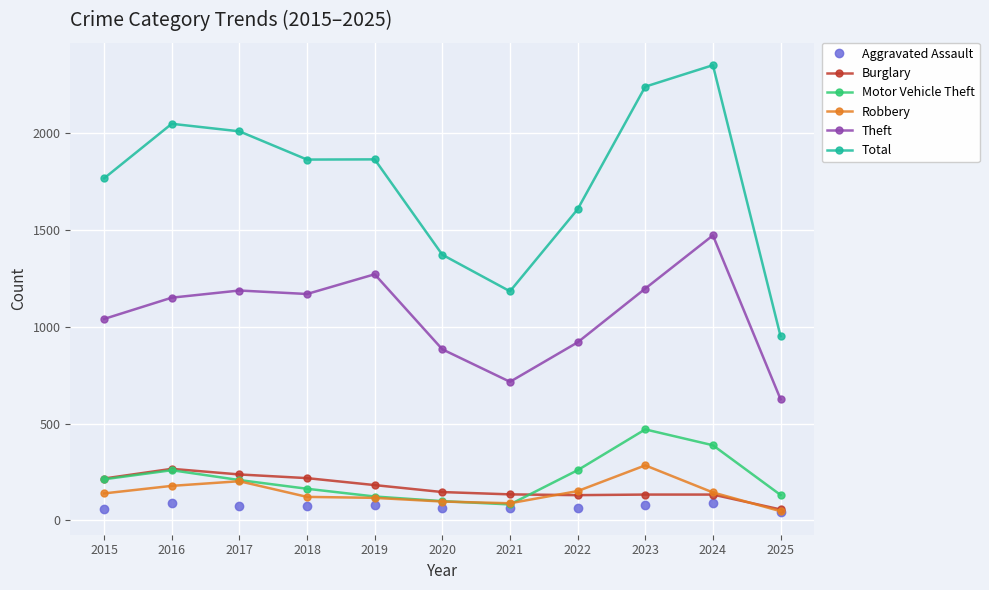

Count the number of data series in this chart.

6